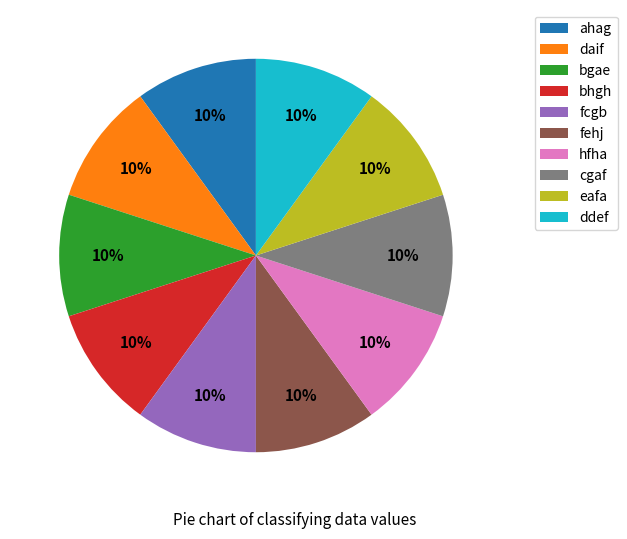

To the nearest percent, what portion does fehj represent?

10%